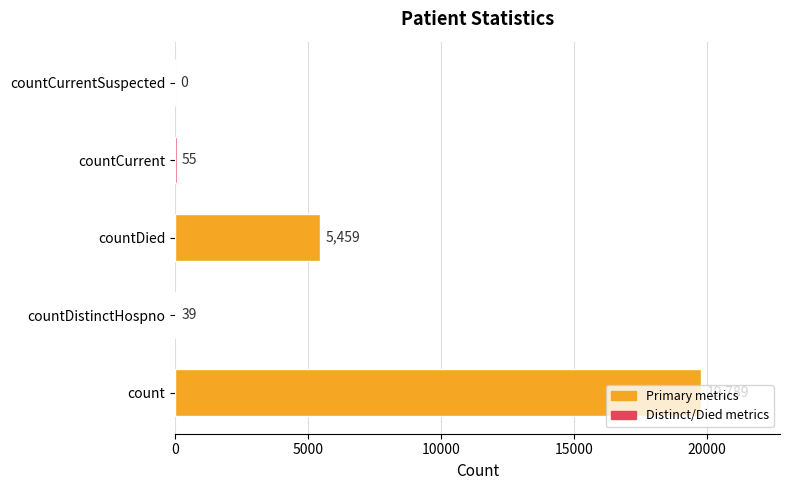

What is the average value?

5068